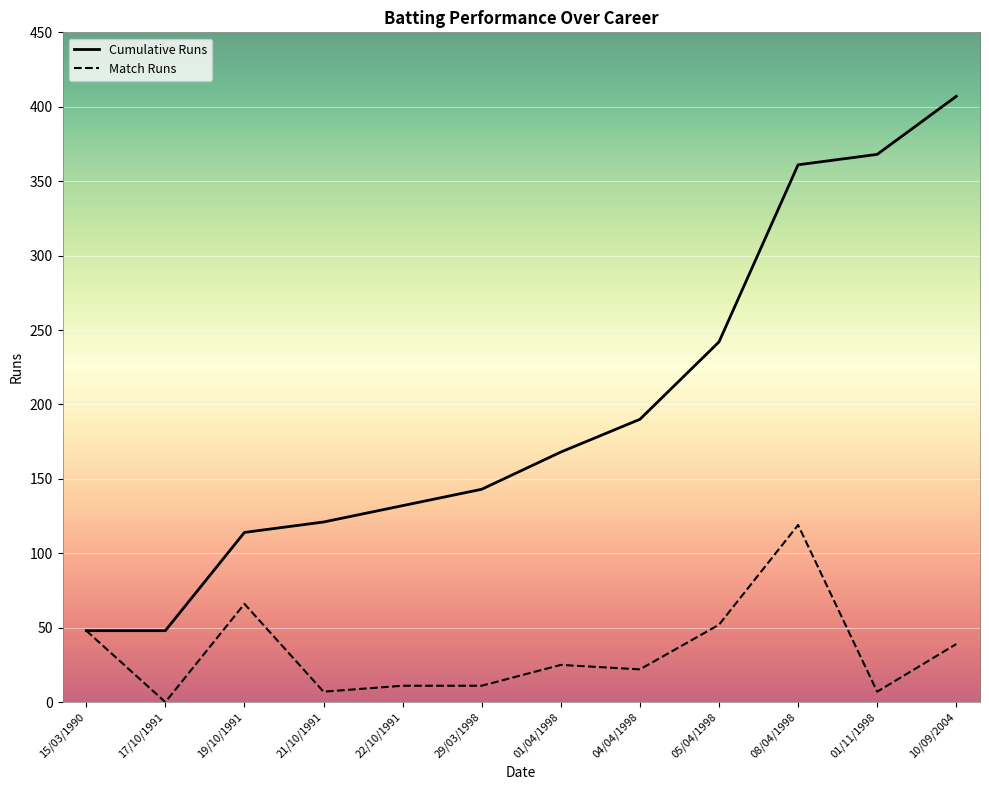

Which label corresponds to the smallest value in the chart?

17/10/1991